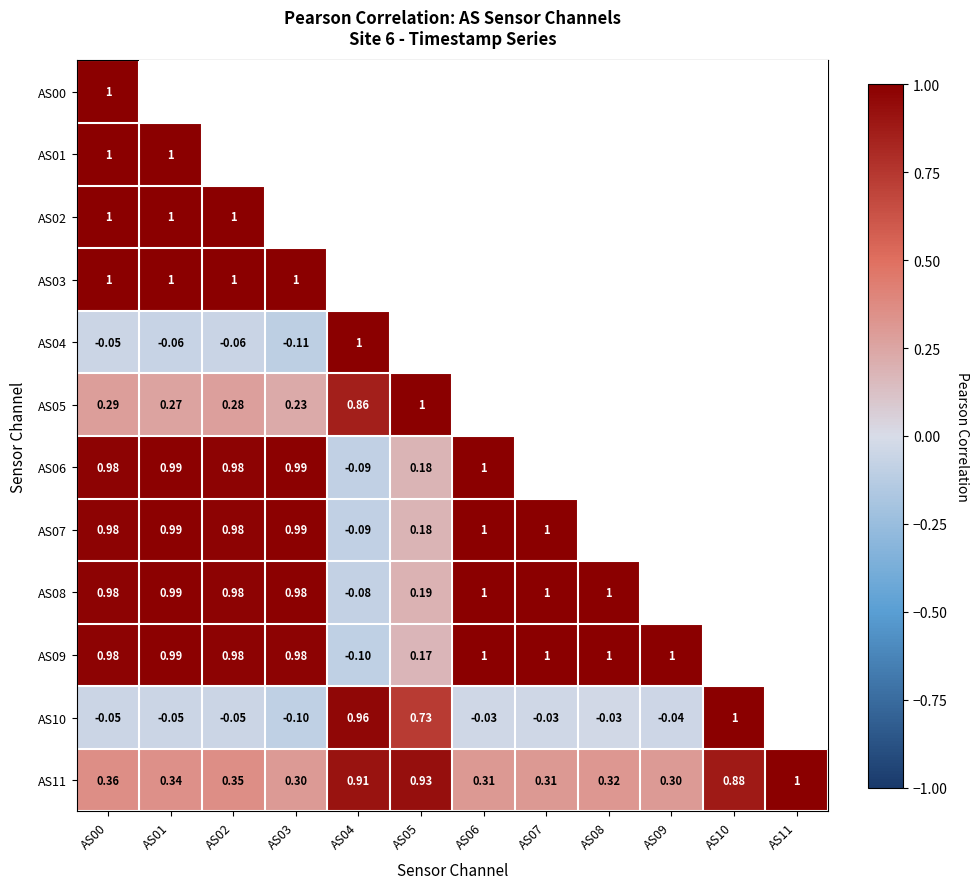

What is the difference between the maximum and minimum values in the AS07 series?

1.1